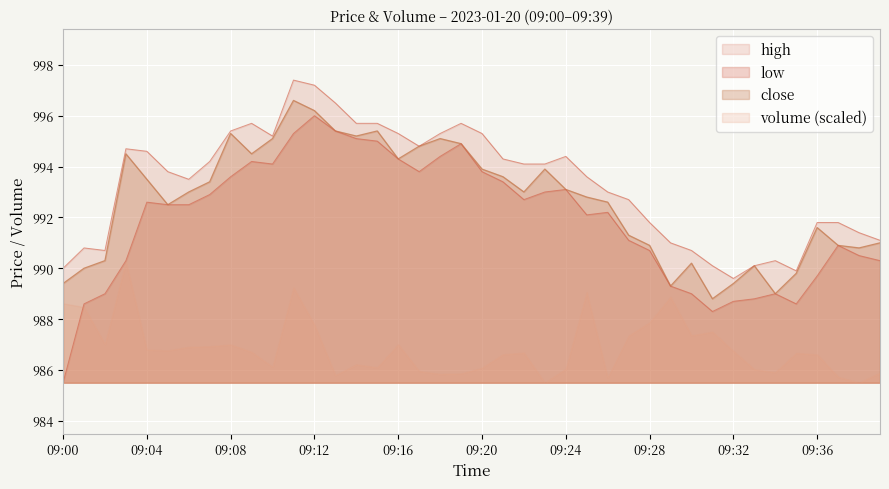

In low, how many points are lower than both neighbors (excluding endpoints)?

6